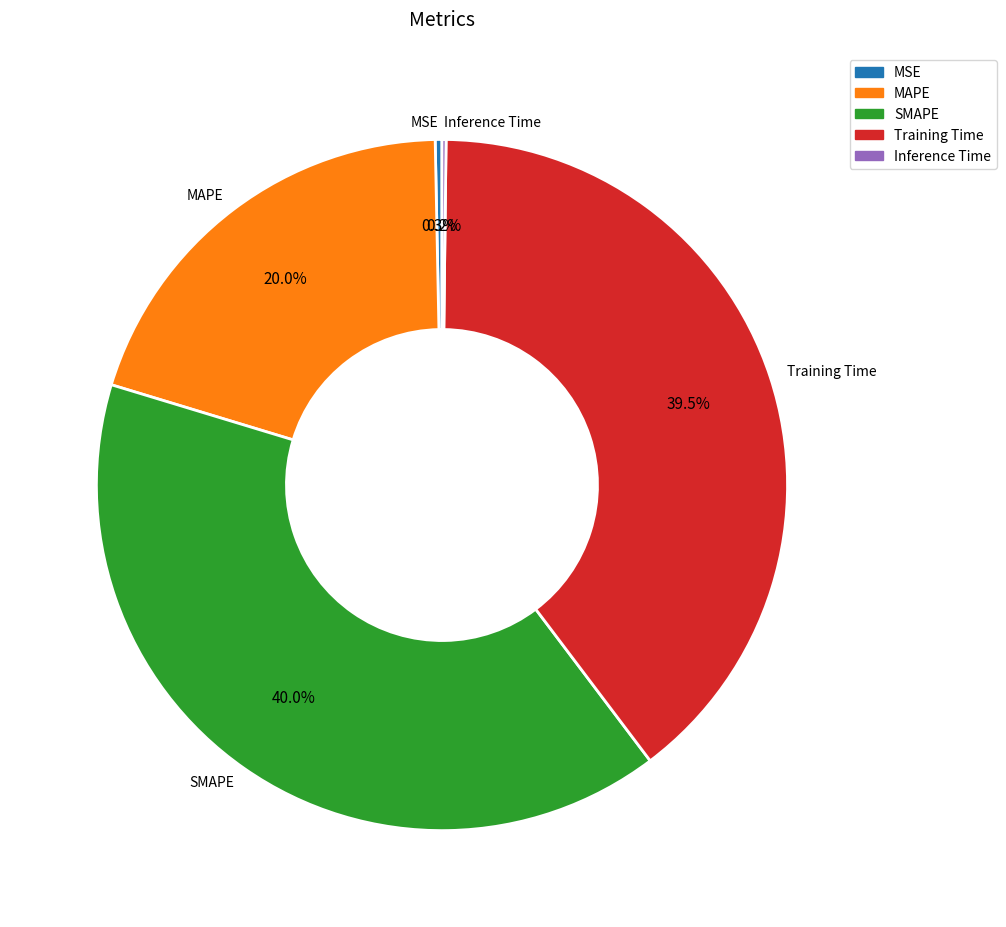

Which has a higher value, MAPE or Training Time?

Training Time